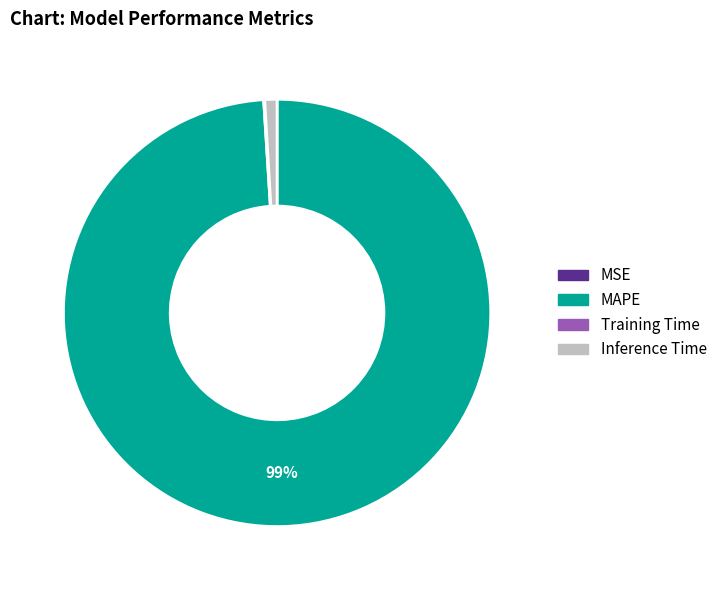

To the nearest percent, what is the average slice percentage?

25%